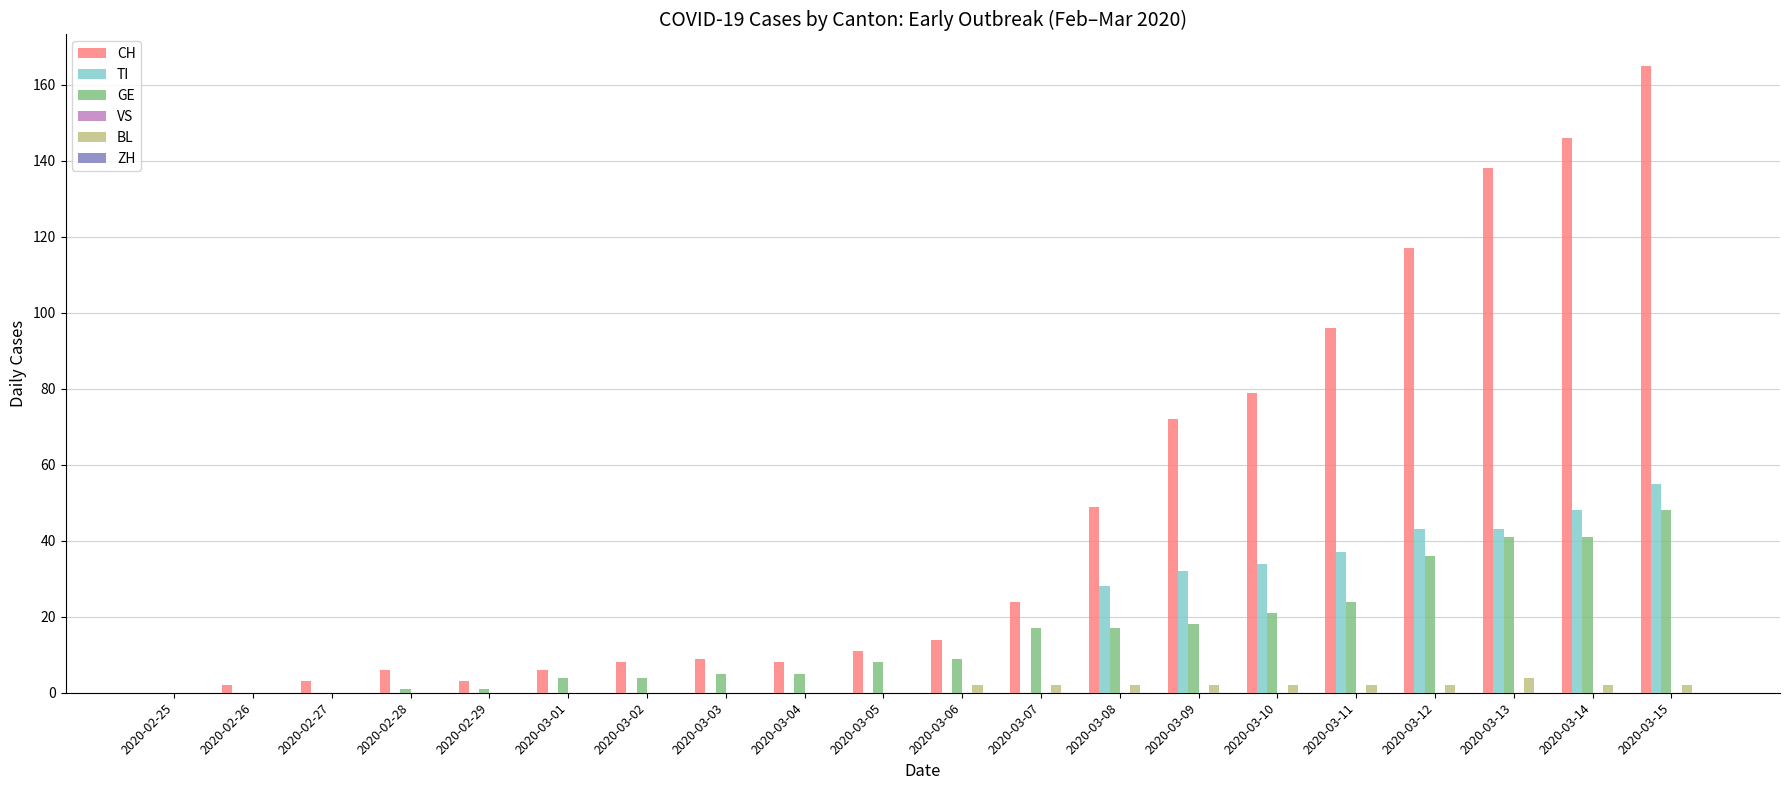

What is the maximum value for BL?

4